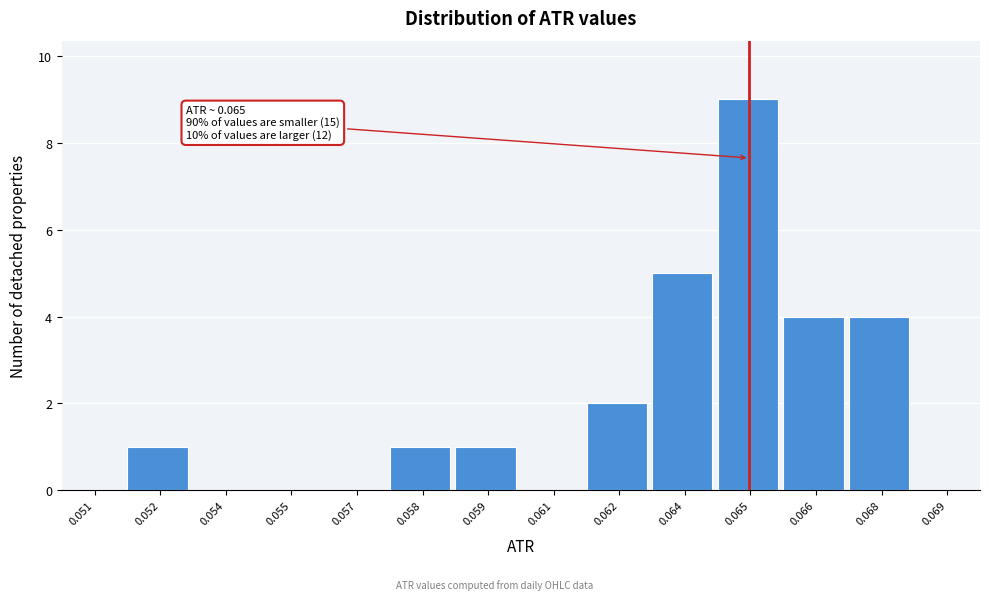

Reading left to right, what are all the values shown in this chart?

0.051=0	0.052=1	0.054=0	0.055=0	0.057=0	0.058=1	0.059=1	0.061=0	0.062=2	0.064=5	0.065=9	0.066=4	0.068=4	0.069=0